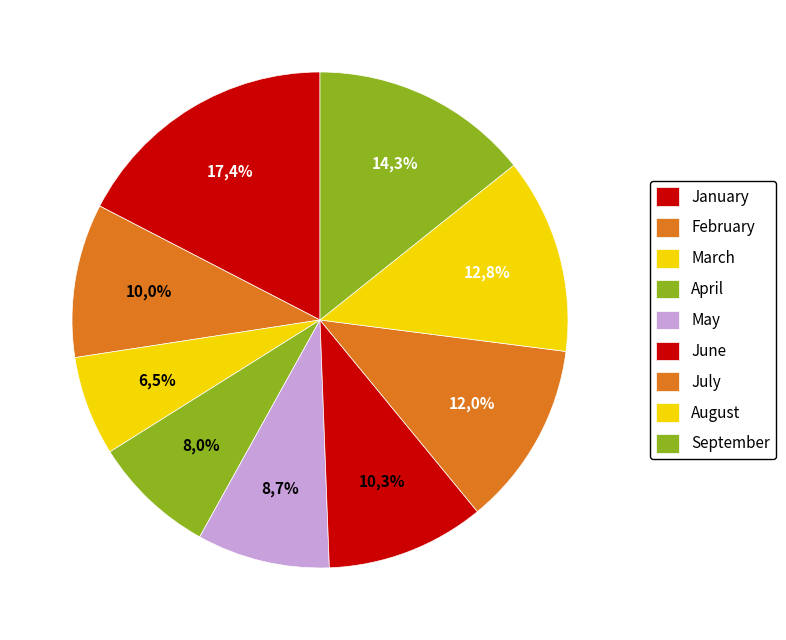

Is there any slice that represents more than half of the pie?

No